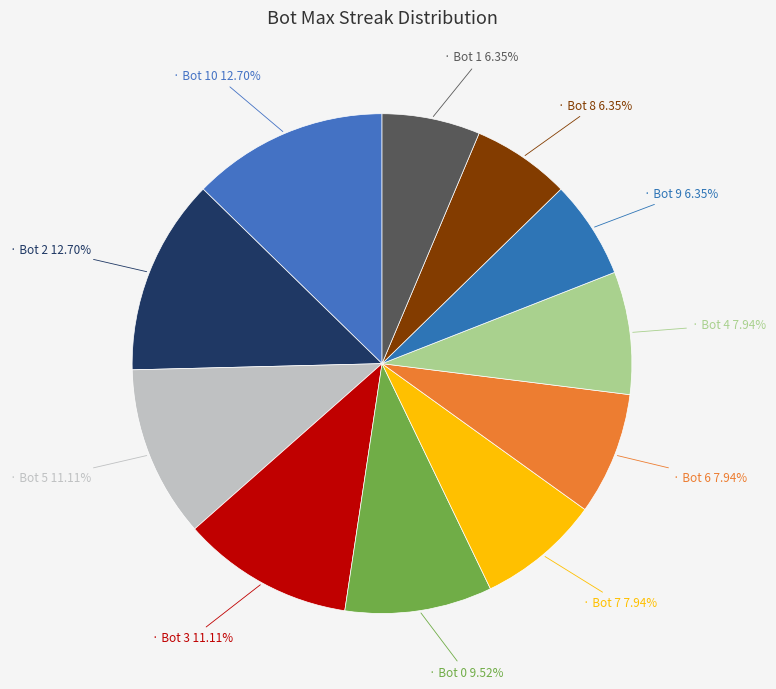

What is the smallest slice in the pie chart?

Bot 9